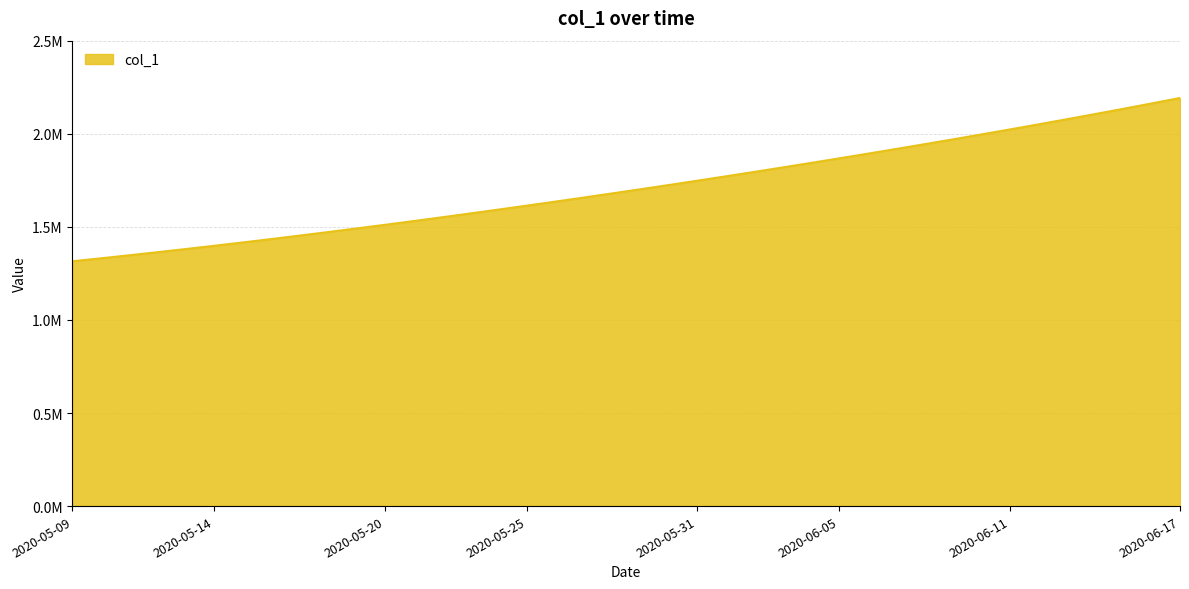

What is the difference between the maximum and minimum values?

877083.0